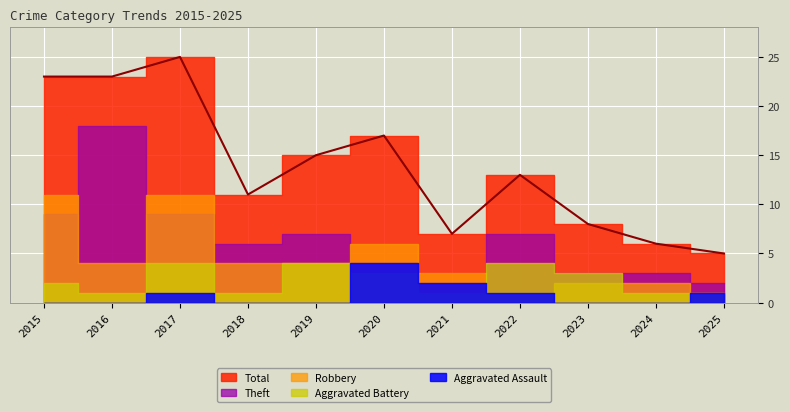

Which has a higher value, 2020 or 2024?

2020